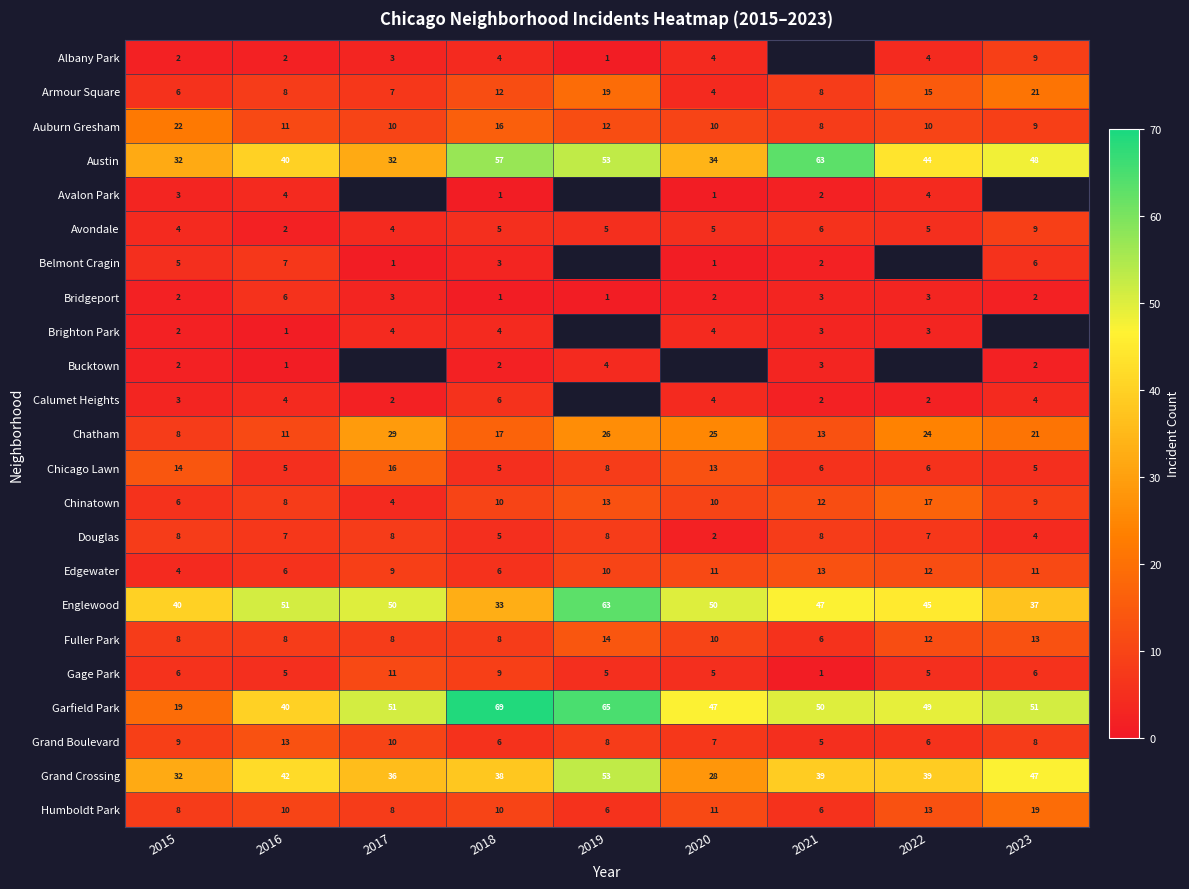

How many values in the Douglas series are below 7?

3